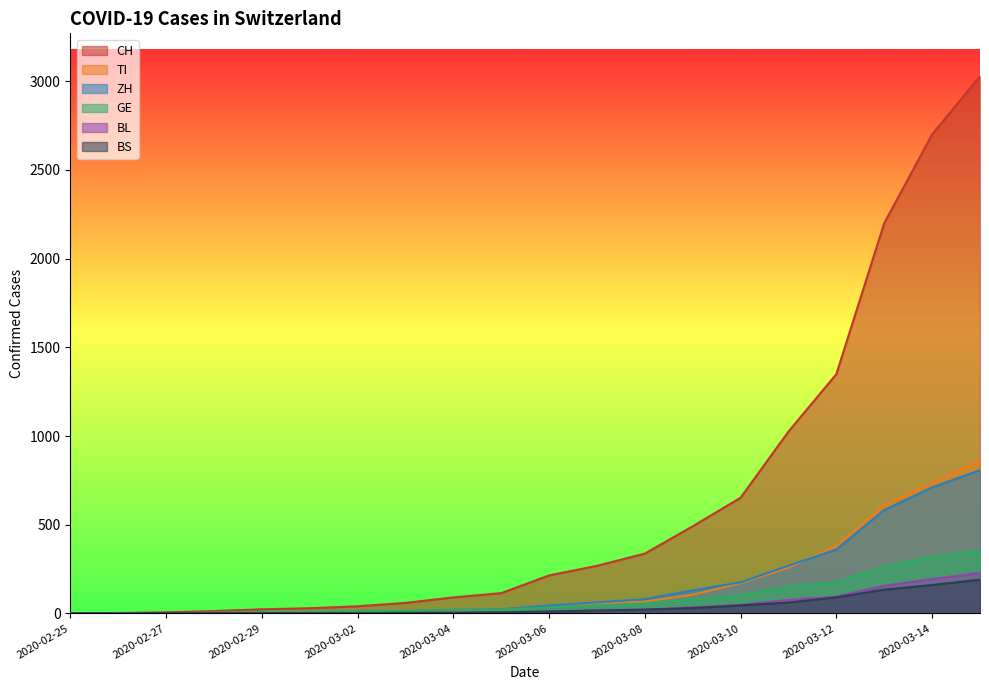

At how many categories does at least one series exceed 100?

11